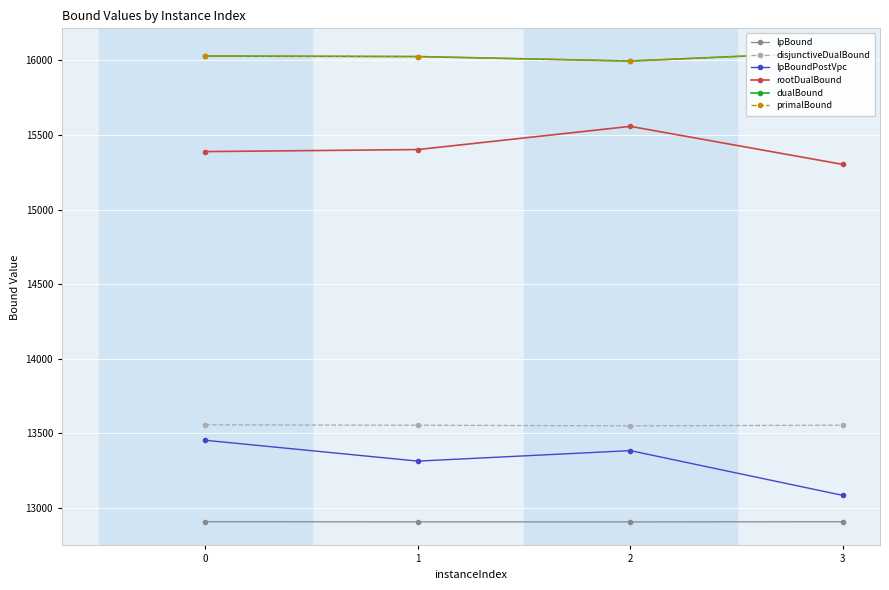

What is the sum of all disjunctiveDualBound values?

54217.4